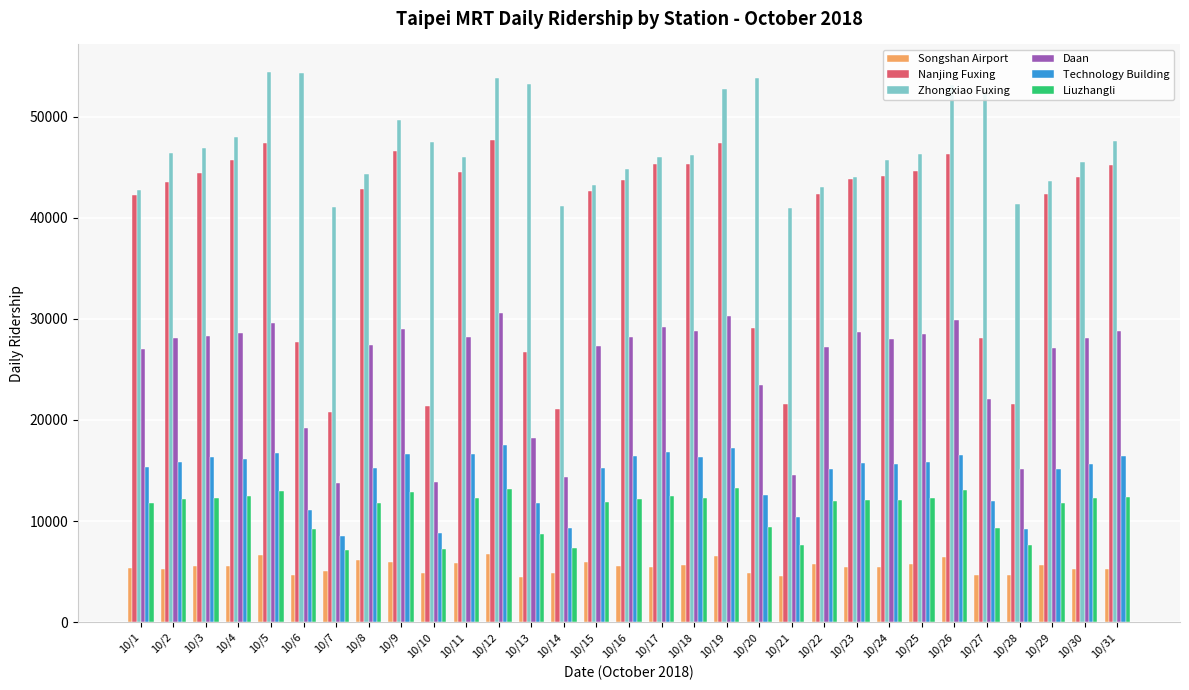

Which series changed the most between 10/29 and 10/30?

Zhongxiao Fuxing